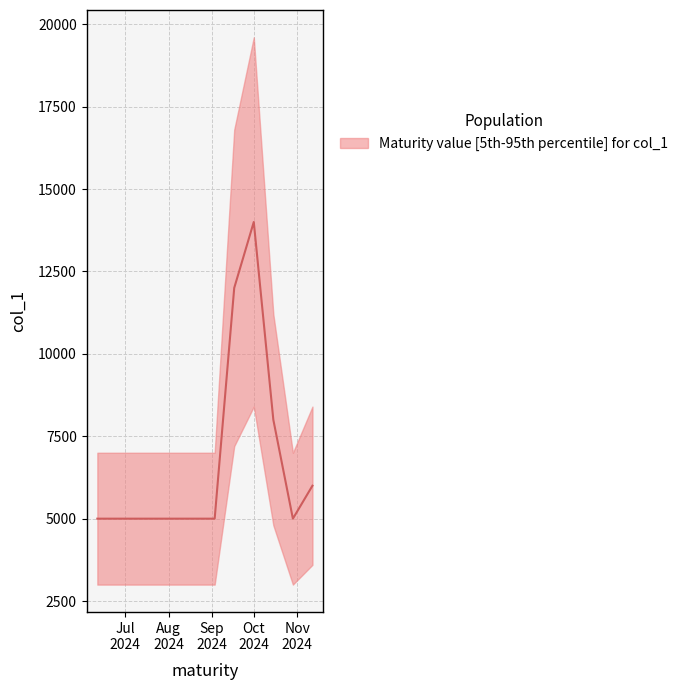

What is the difference between the maximum and minimum values?

9000